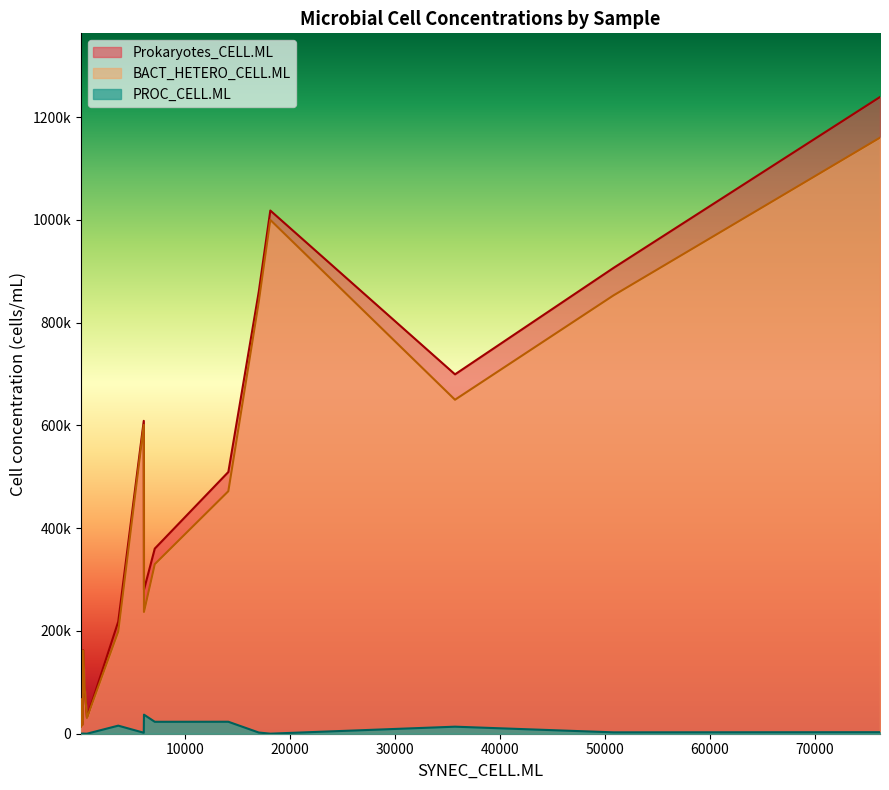

Is it true that PROC_CELL.ML equals 343 at FSP-11?

False